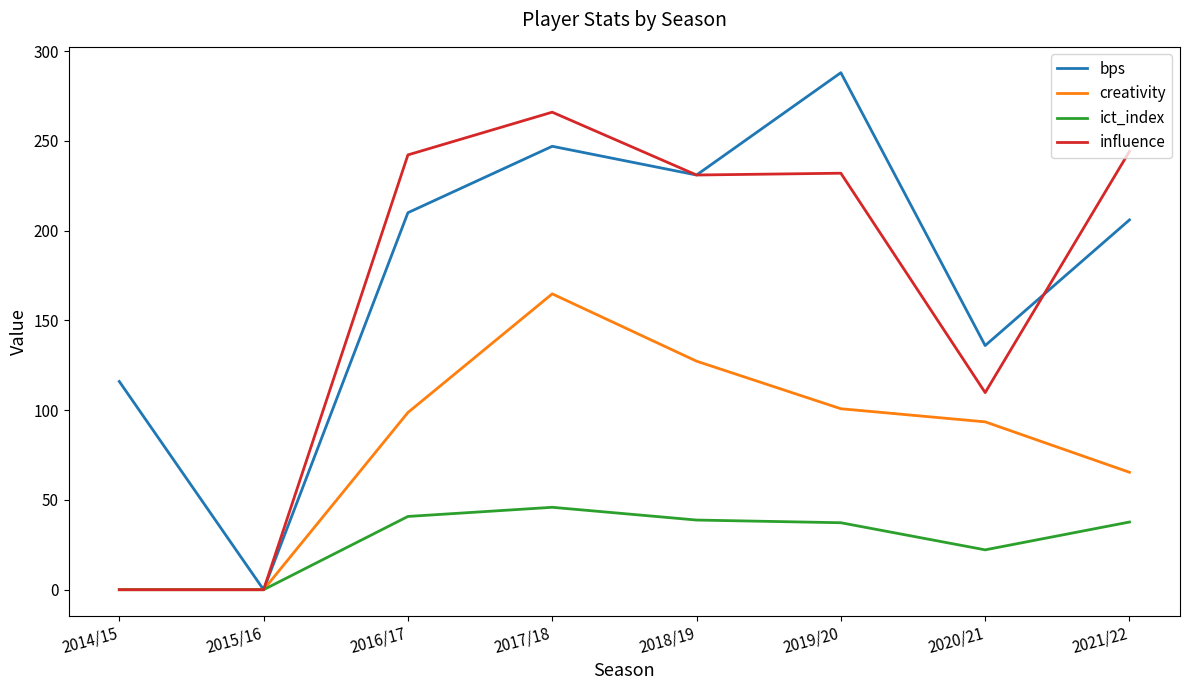

Which series has the widest spread of values?

bps